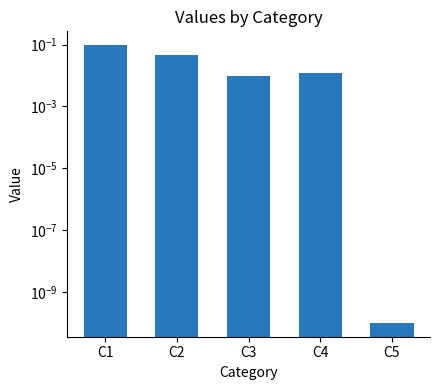

True or false: the data shows 0.0 at C2.

True